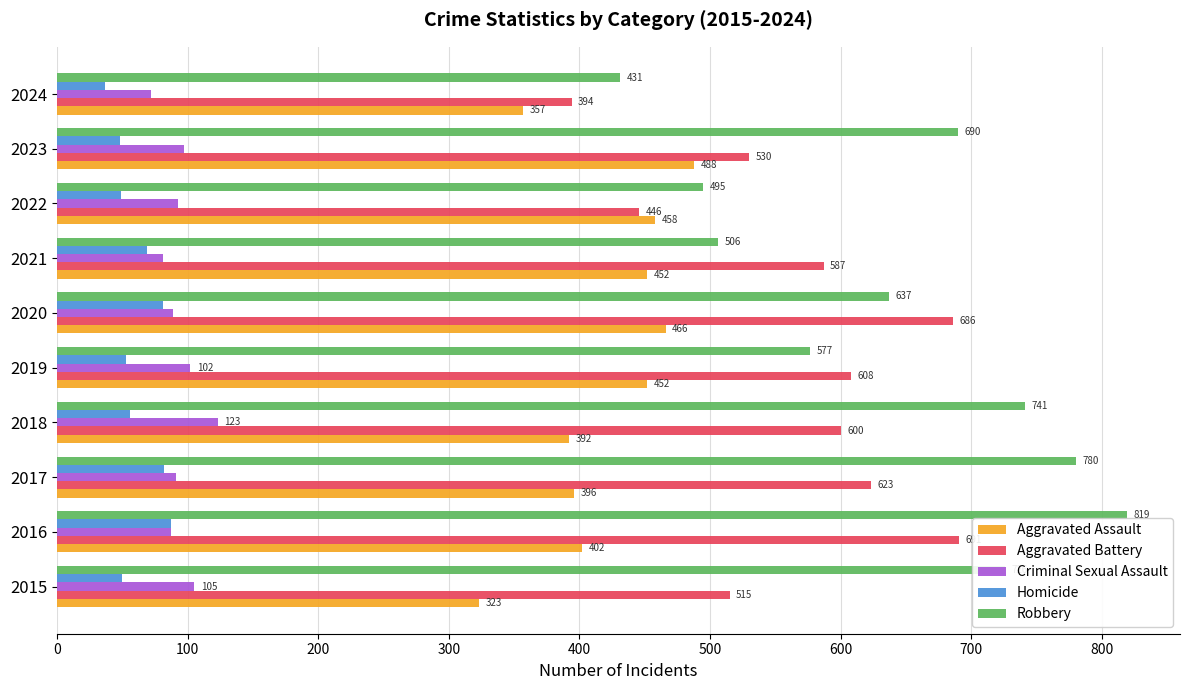

The value of Aggravated Assault at 2022 is 458. True or false?

True